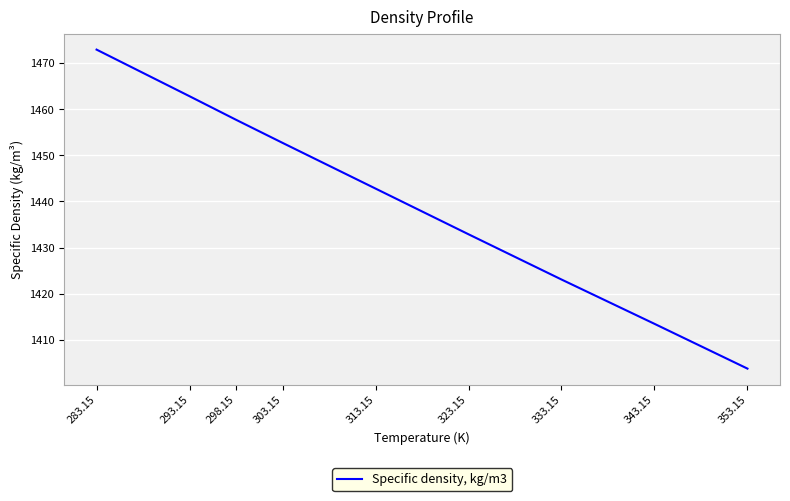

At which category does the chart reach its minimum across all series?

353.15